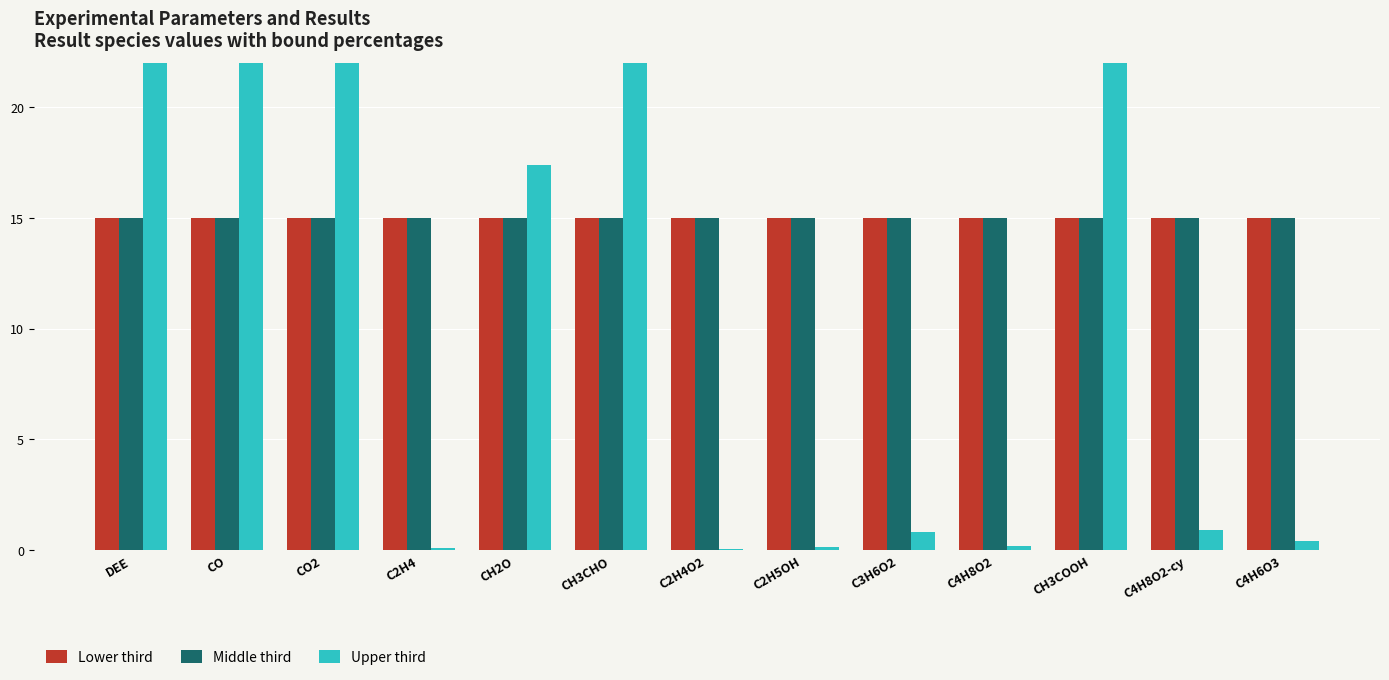

What is the sum of all Upper third values?

203.0